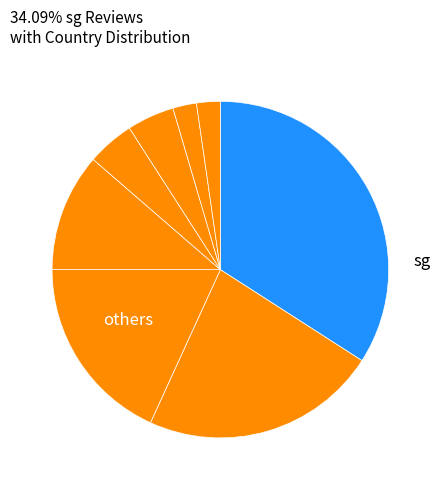

Count the number of slices in the pie.

8